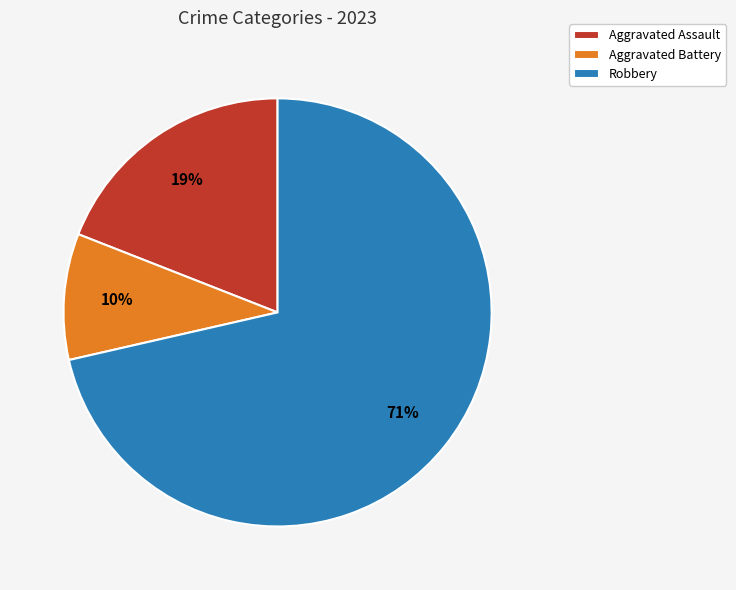

What is the ratio of the value at Aggravated Battery to the value at Aggravated Assault?

0.5